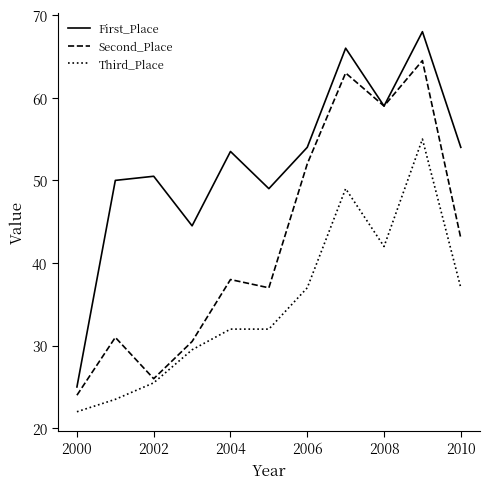

Rank the series by their maximum value, from lowest to highest.

Third_Place, Second_Place, First_Place